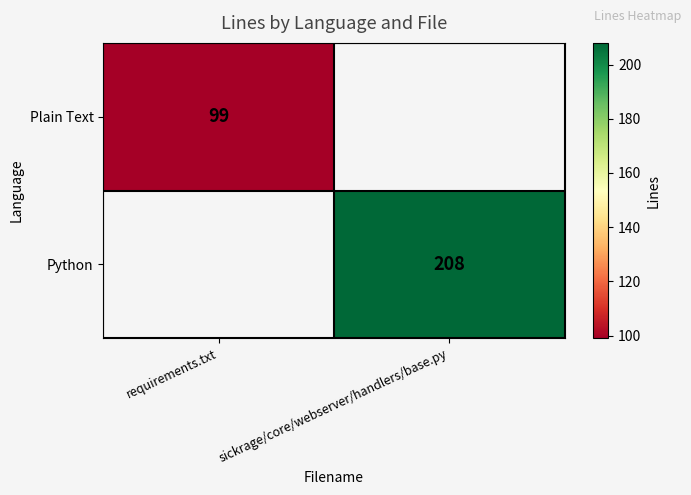

The value of Plain Text at requirements.txt is 99. True or false?

True